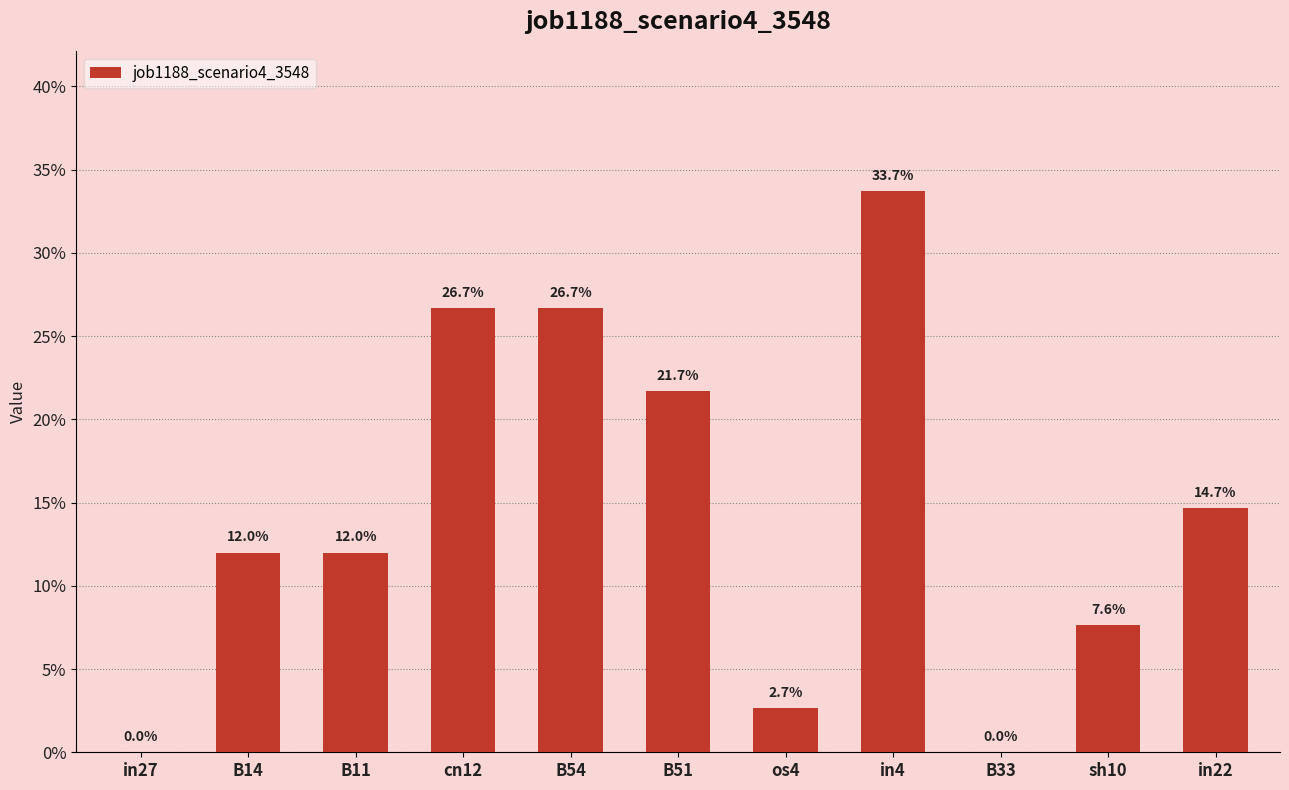

How many distinct data groups are displayed?

1